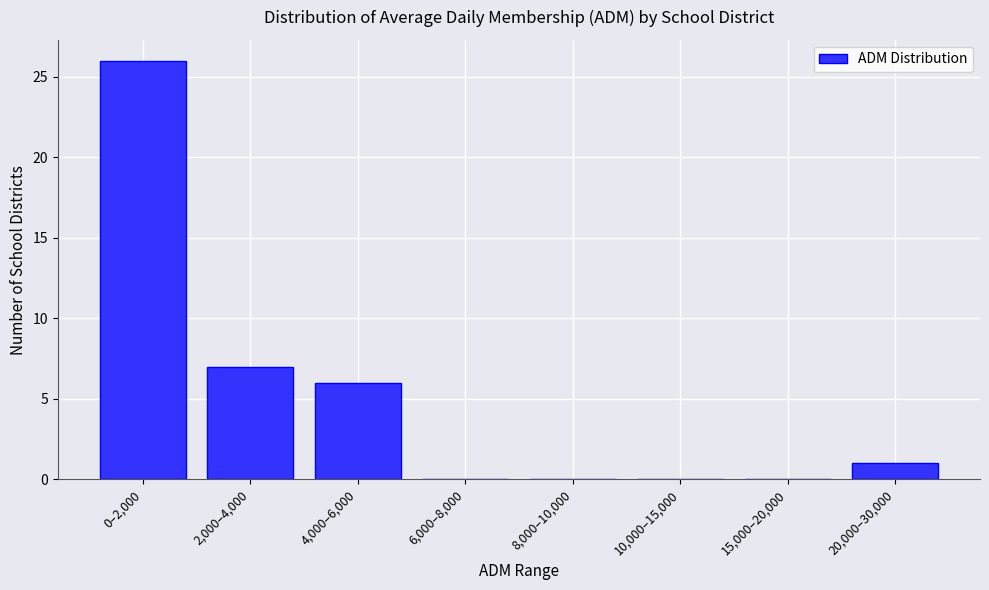

Reading left to right, list all the values displayed in this chart.

0–2,000=26	2,000–4,000=7	4,000–6,000=6	6,000–8,000=0	8,000–10,000=0	10,000–15,000=0	15,000–20,000=0	20,000–30,000=1